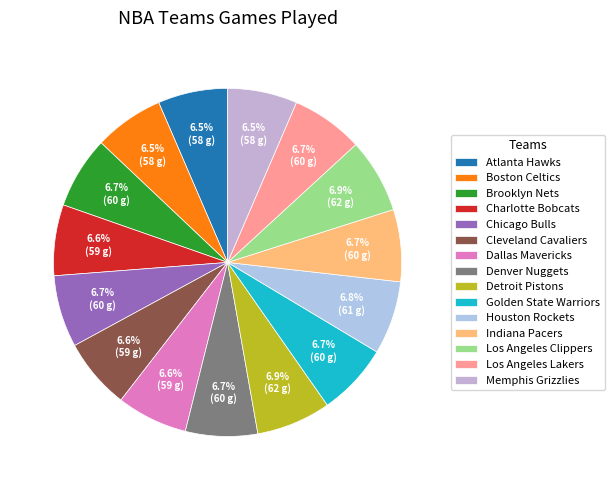

What is the change in value from Atlanta Hawks to Detroit Pistons?

+4